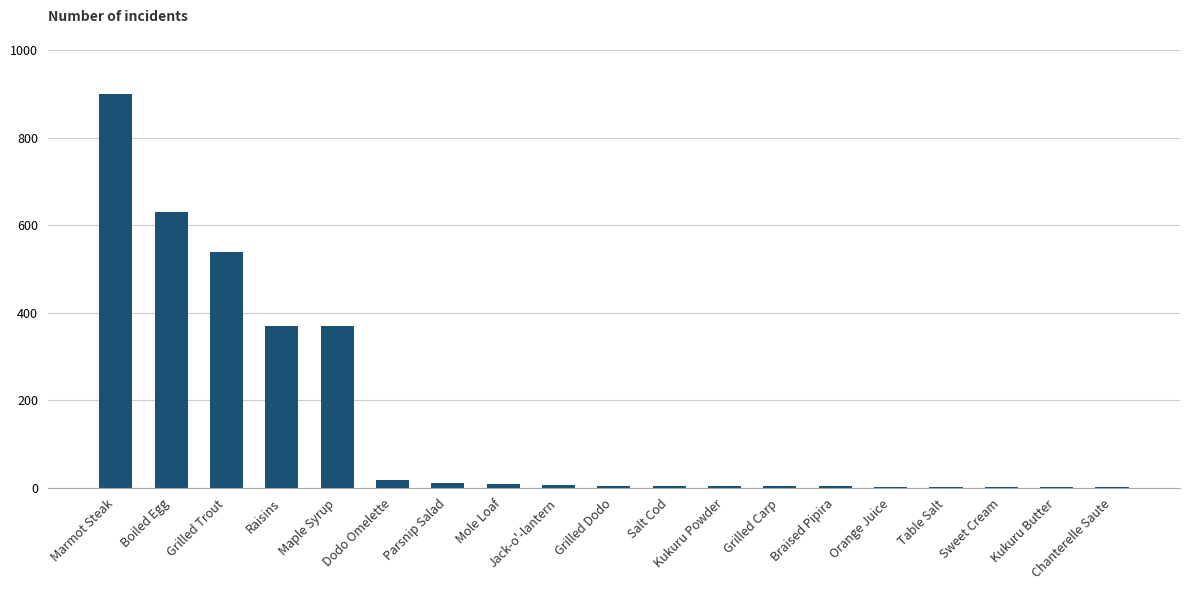

What is the sum of all values?

2874